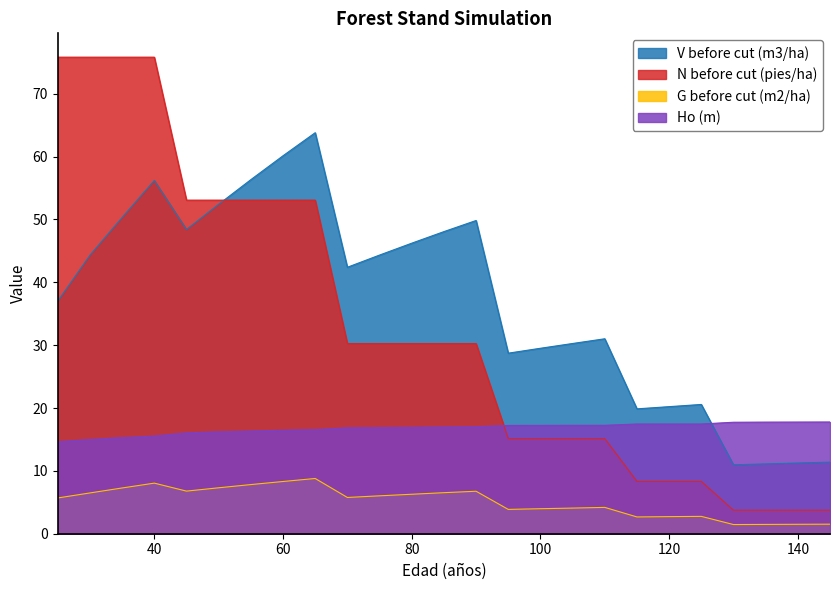

What is the difference between the V before cut (m3/ha) values at 105 and 95?

1.5